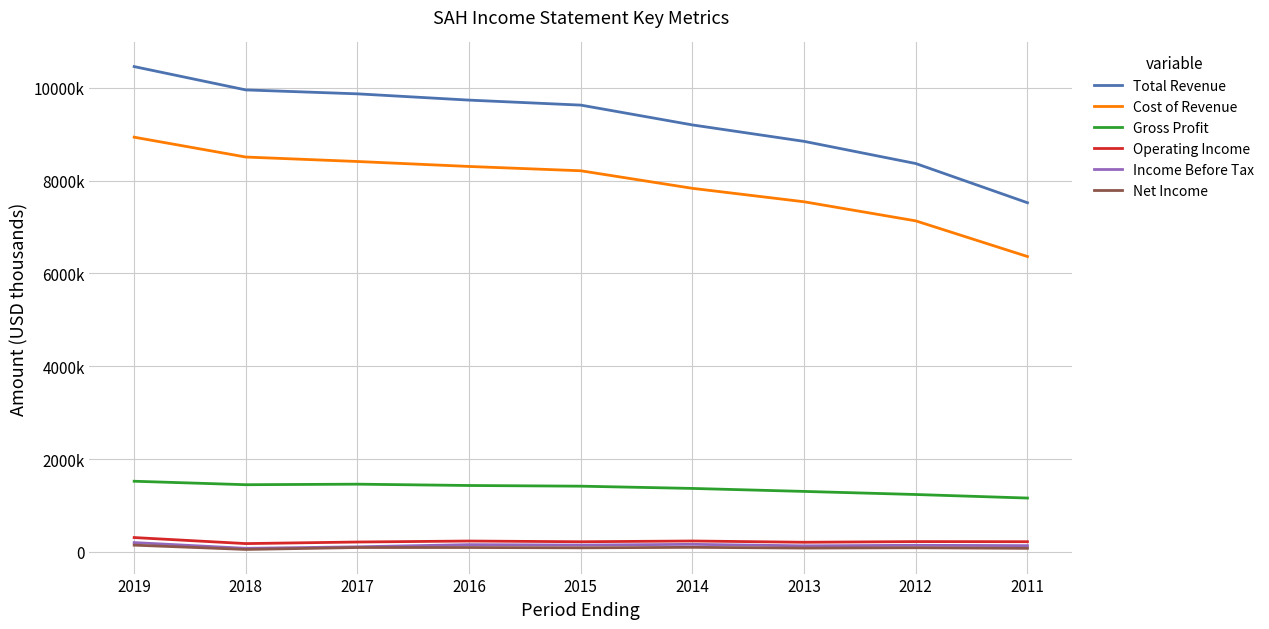

Does the chart have visible grid lines?

Yes